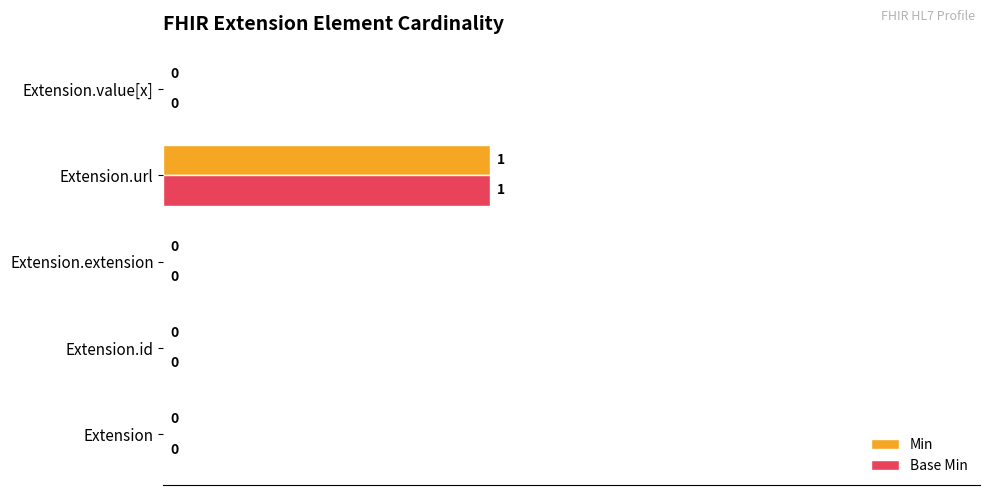

True or false: Min has a value of 1 at Extension.url.

True